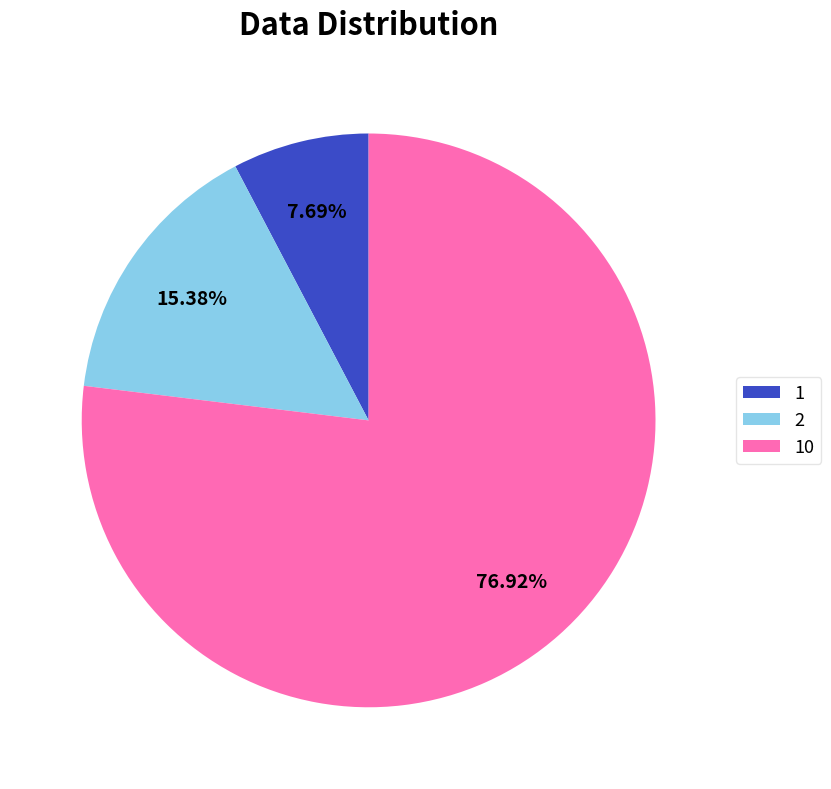

Between 10 and 2, which is larger?

10